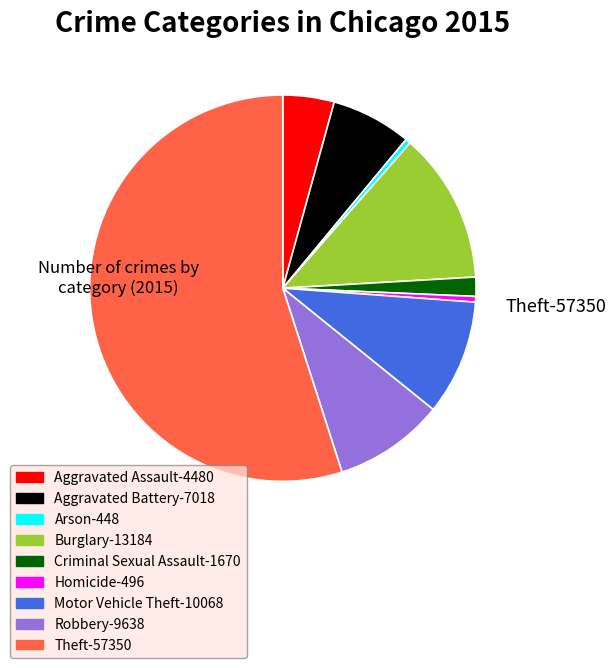

Approximately how many times larger is the value at Burglary compared to Robbery?

1.4